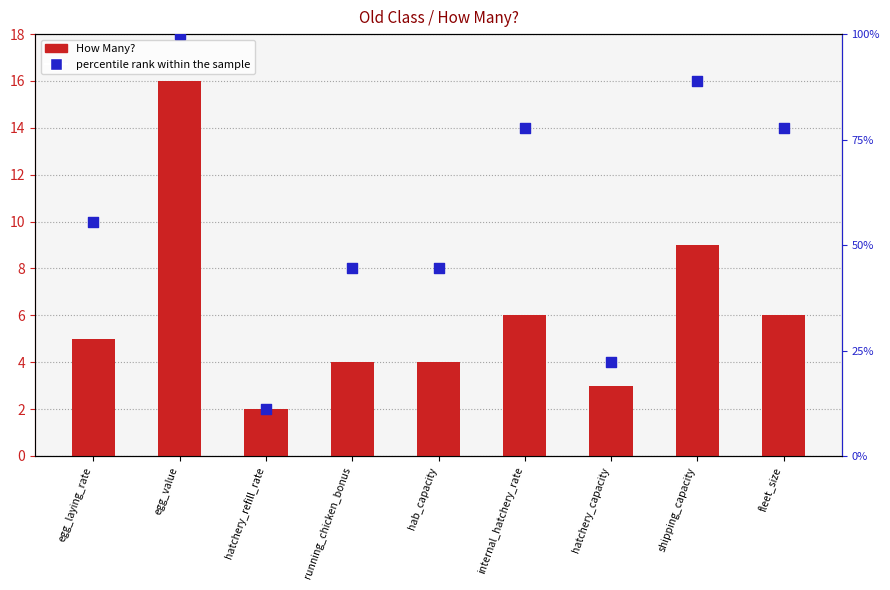

At which category is the sum across all series the highest?

egg_value